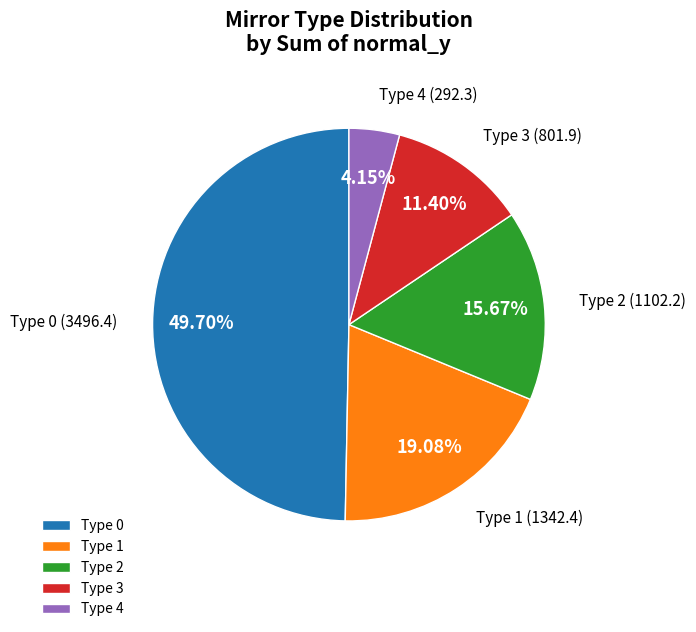

Is Type 3 the majority of the pie?

No